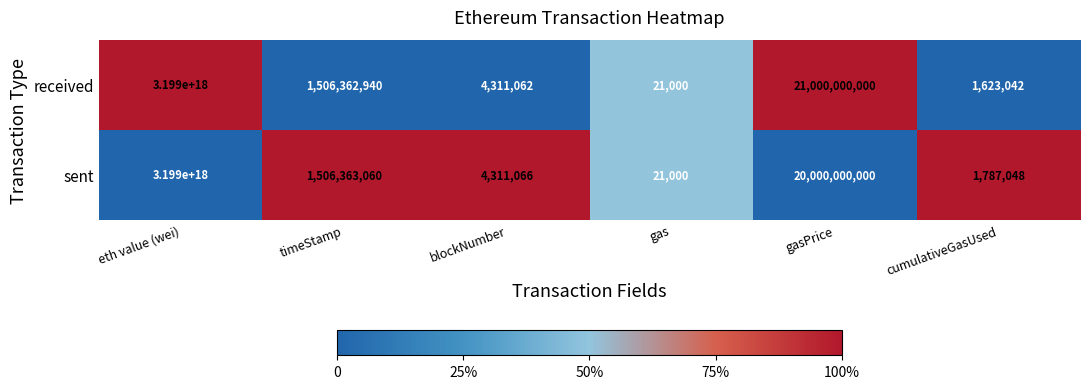

Is it true that received equals 4311062 at blockNumber?

True